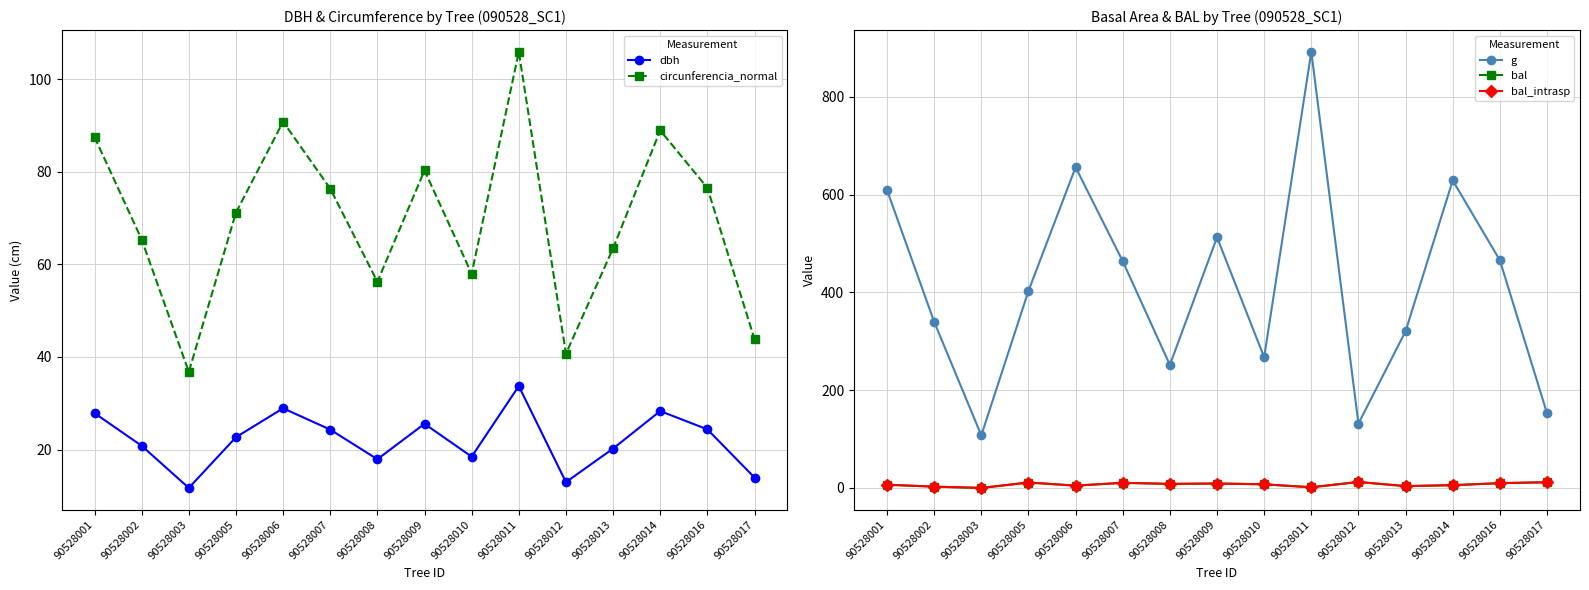

What is the value of the circunferencia_normal point at the 8th from the left?

80.3